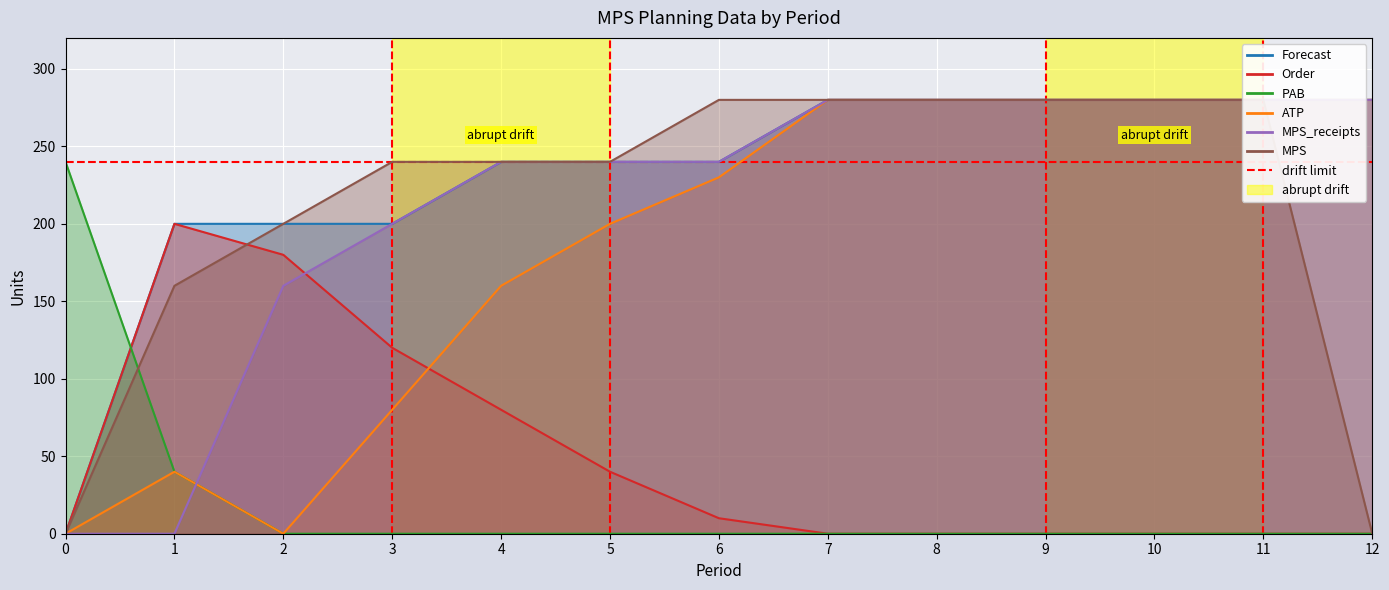

What value does the PAB series have at 1?

40